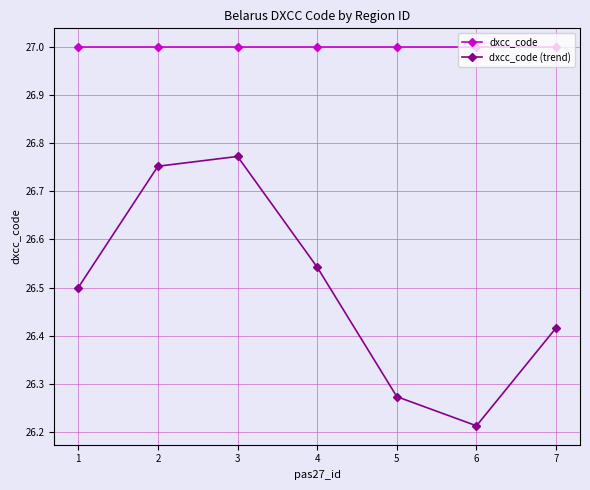

What is the value of the dxcc_code point at the 2nd from the left?

27.0